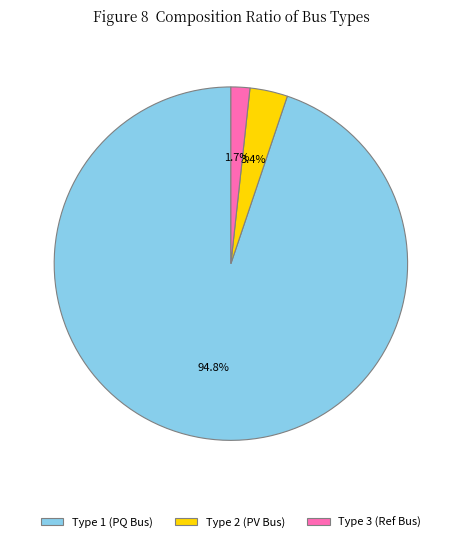

Which category has the biggest portion of the pie?

Type 1 (PQ Bus)